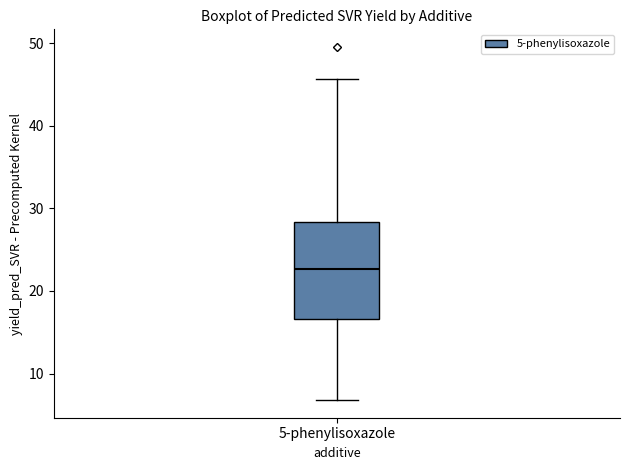

Where does the upper whisker of the box for 5-phenylisoxazole end on the y-axis? The values are not printed on the chart, so give them approximately, as read against the axis.

46